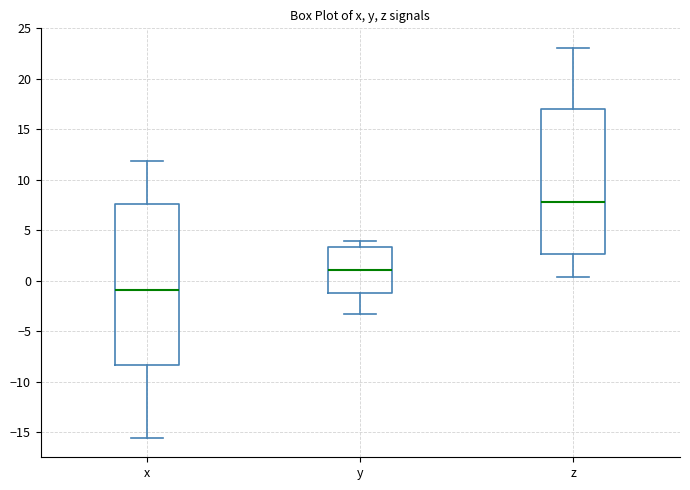

Where does the upper whisker of the box for z end on the y-axis? The values are not printed on the chart, so give them approximately, as read against the axis.

23.0